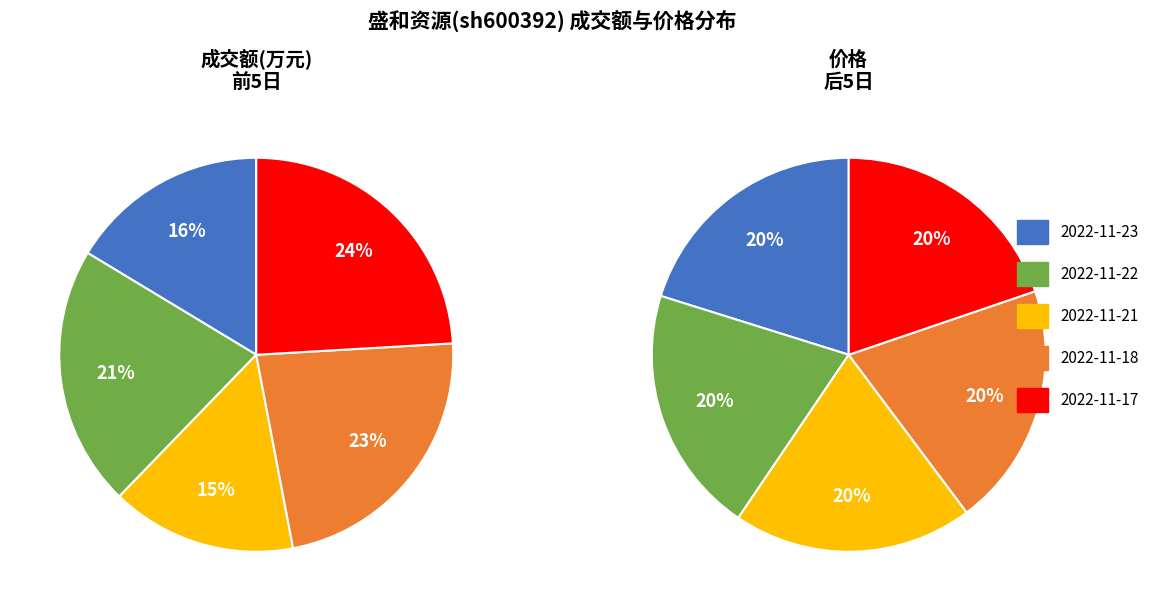

What is the smallest slice in the pie chart?

2022-11-21